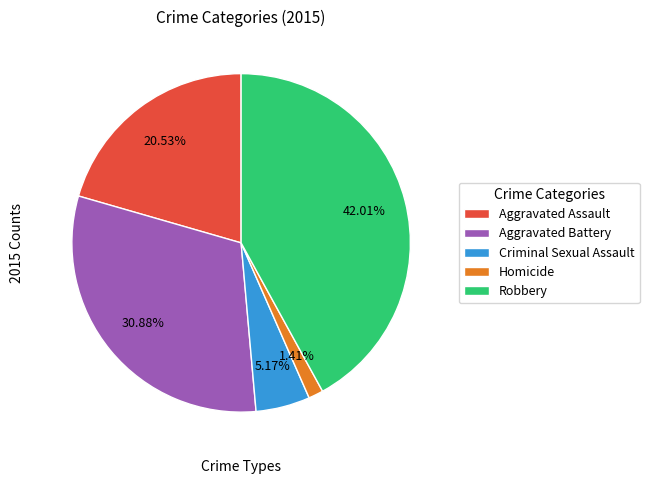

What percentage is the Aggravated Battery slice, to the nearest percent?

31%